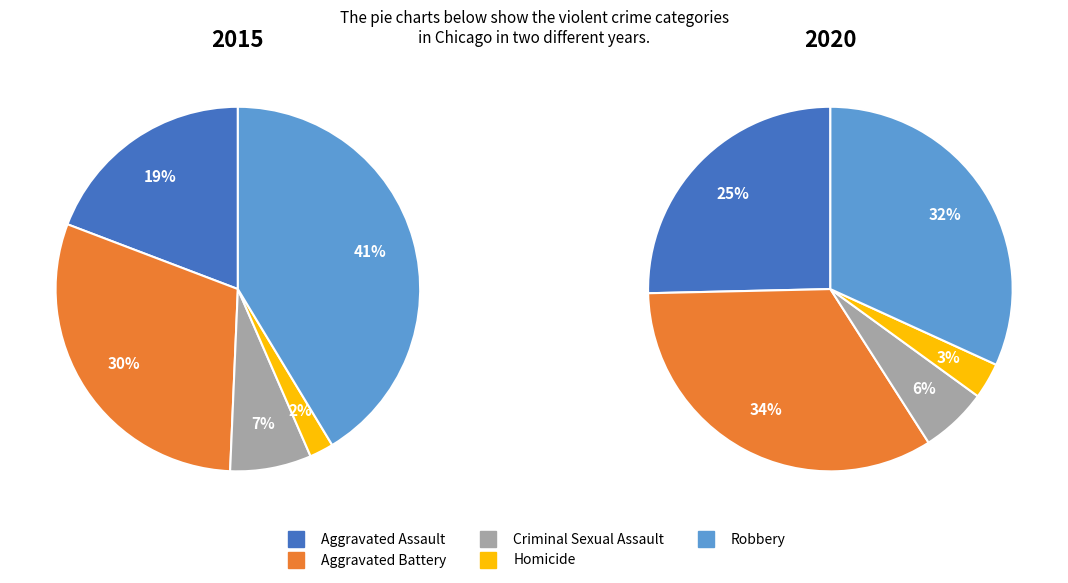

Rank the series by their maximum value, from lowest to highest.

2020, 2015